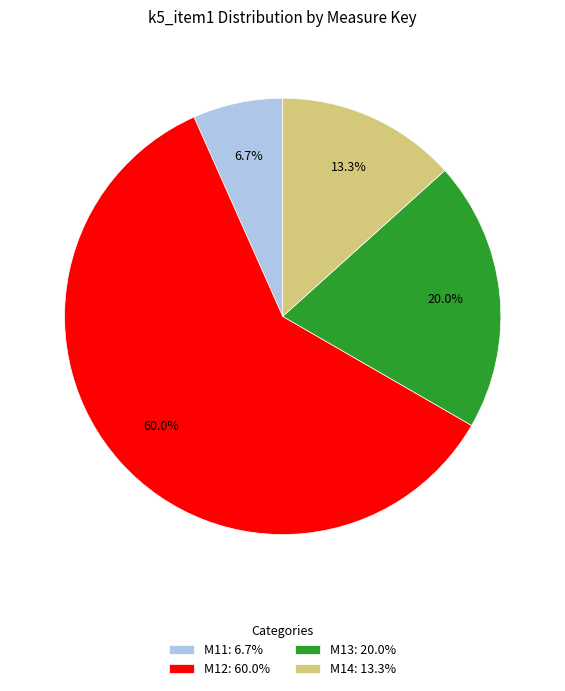

Between M14 and M11, which is larger?

M14